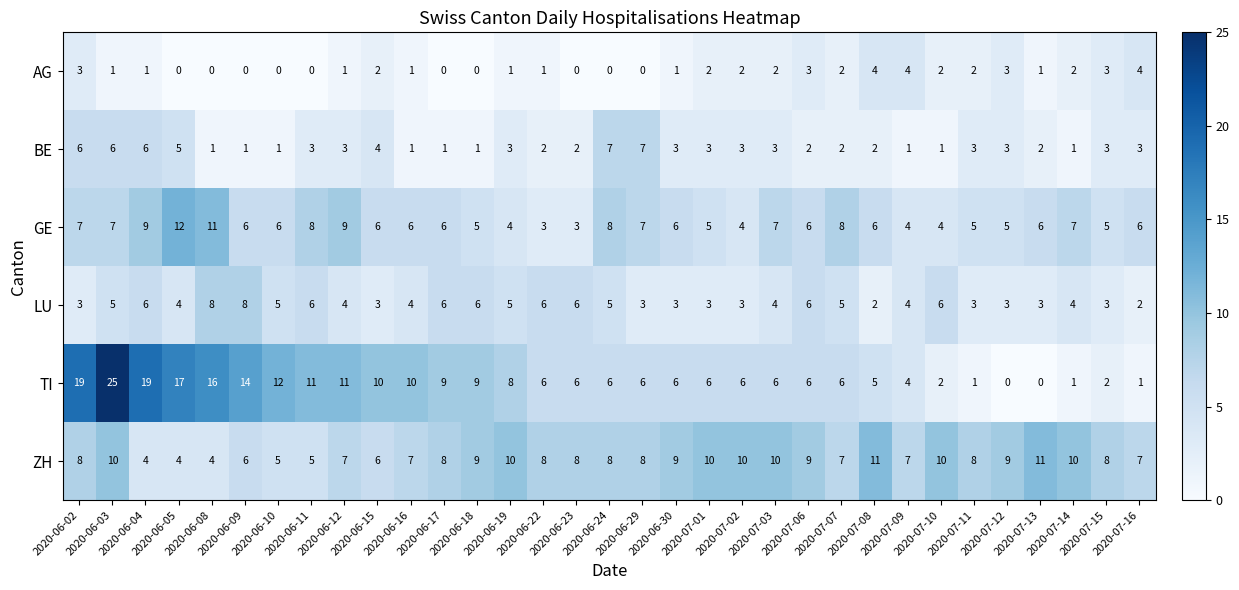

What is the difference between the maximum and minimum values in the AG series?

4